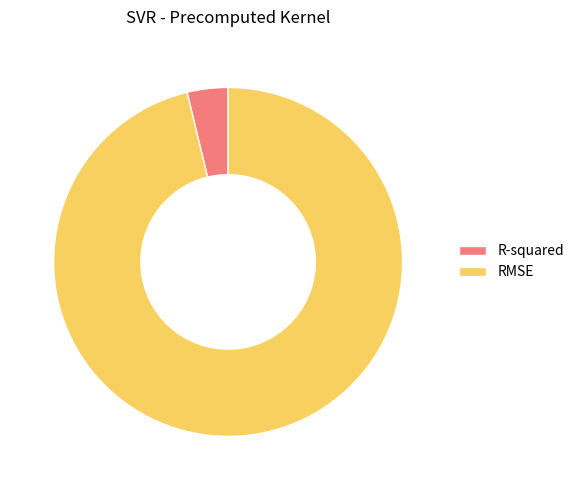

Count the number of slices in the pie.

2